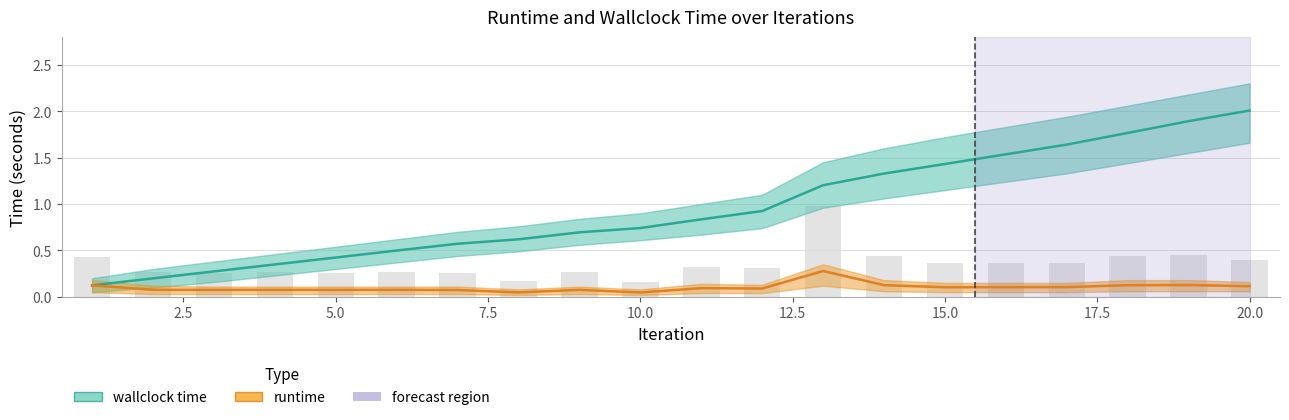

List the series in order of their overall mean, highest first.

wallclock time, runtime